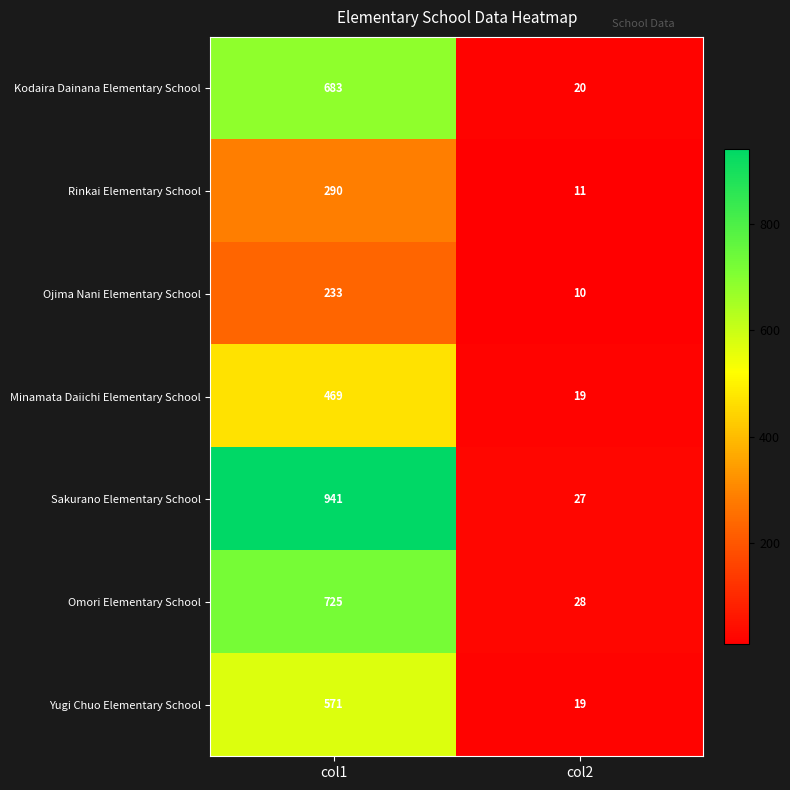

Rank the series by their maximum value, from lowest to highest.

Ojima Nani Elementary School, Rinkai Elementary School, Minamata Daiichi Elementary School, Yugi Chuo Elementary School, Kodaira Dainana Elementary School, Omori Elementary School, Sakurano Elementary School